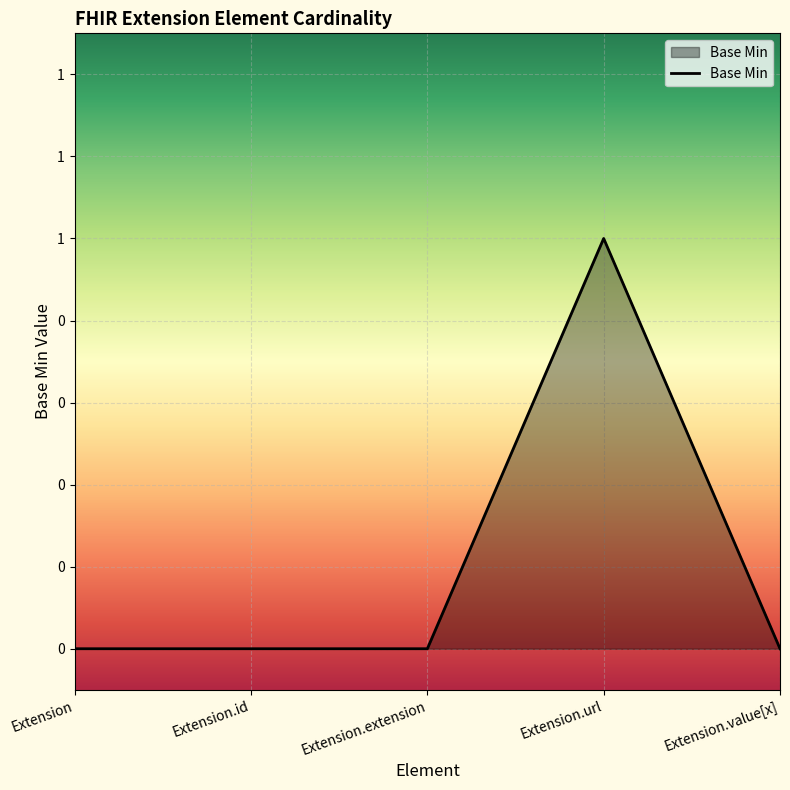

True or false: there are more than 2 points higher than both neighbors.

False